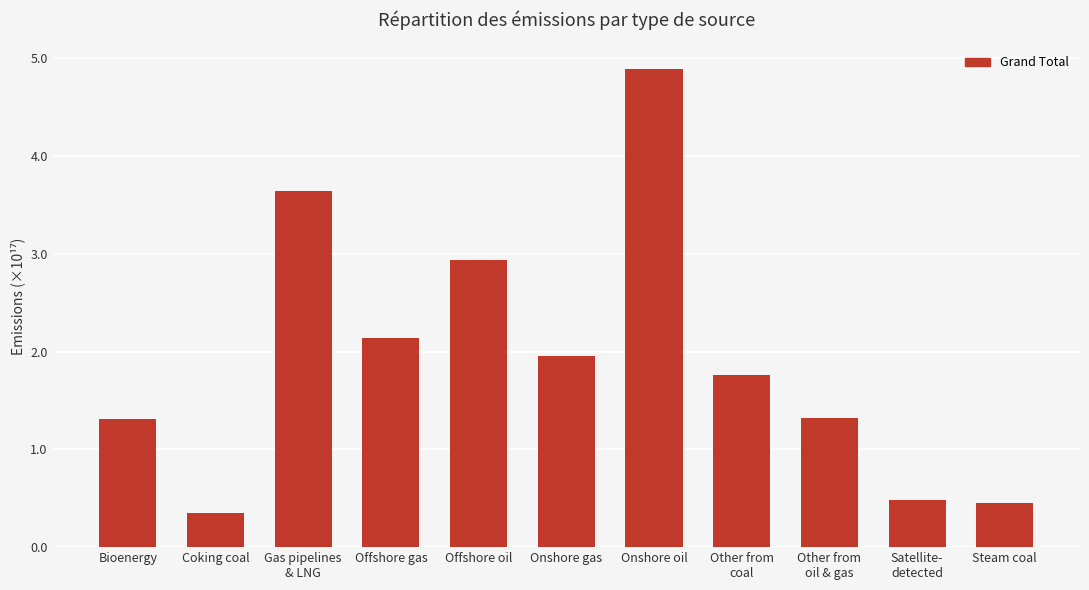

What is the label of the 3rd bar from the left?

Gas pipelines
& LNG